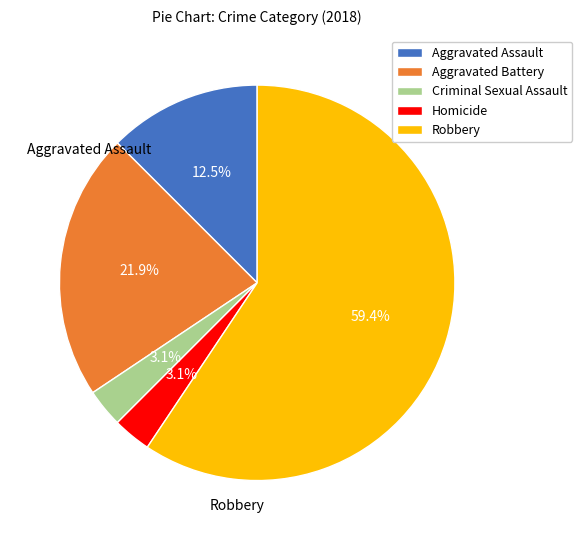

Is the sum of Criminal Sexual Assault and Robbery greater than half?

Yes